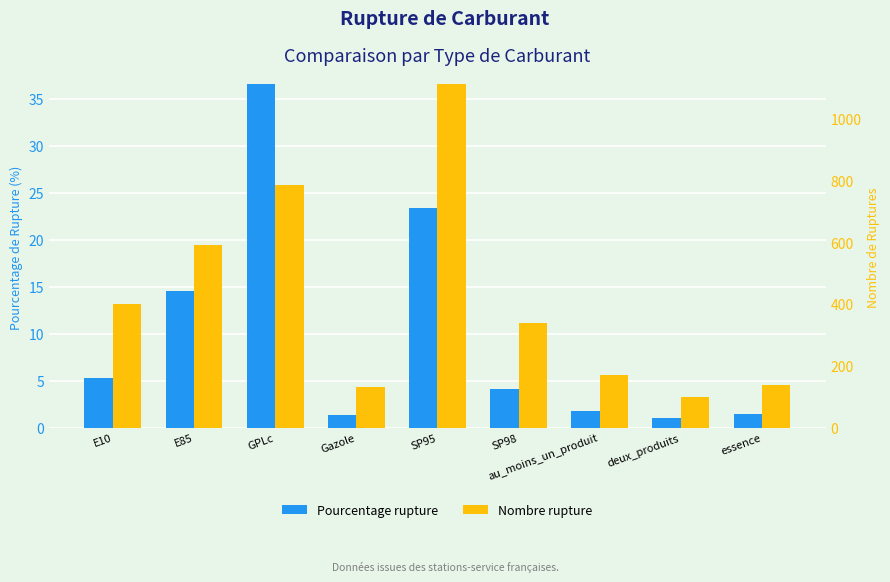

What is the difference between the maximum and minimum values in the Pourcentage rupture series?

35.5